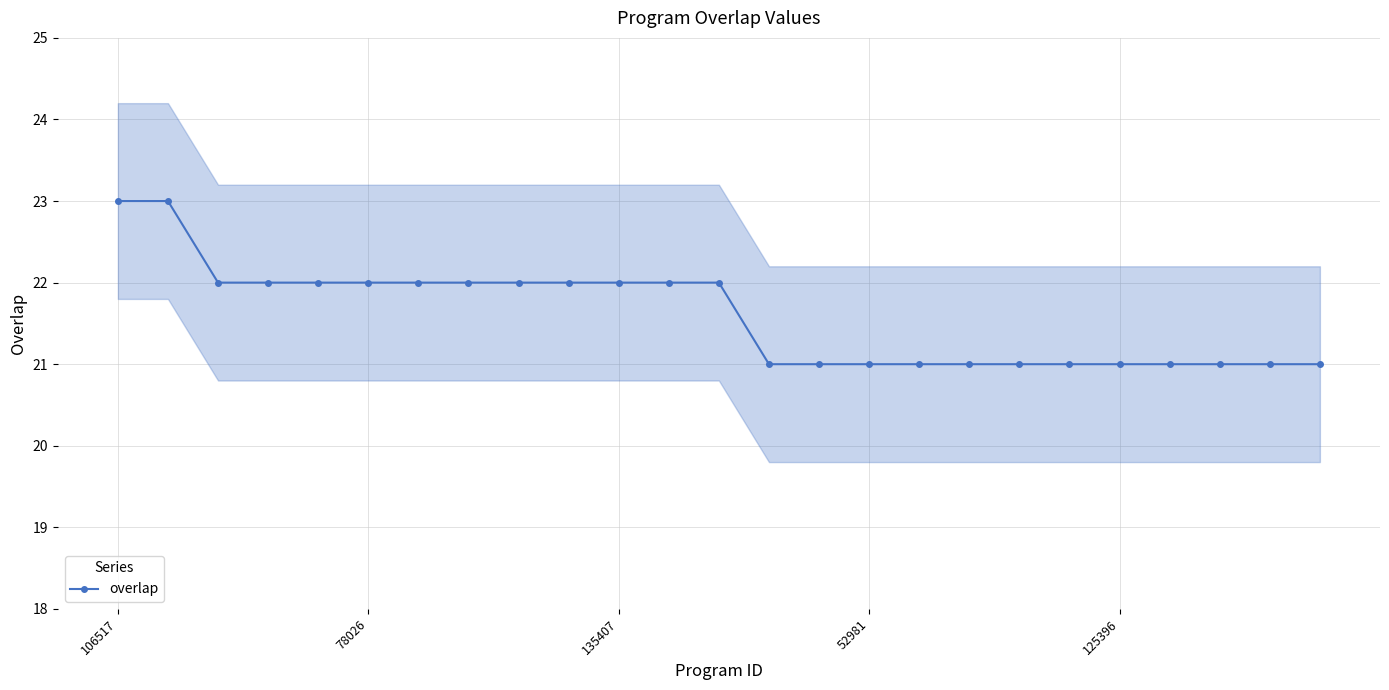

True or false: the data has more than 1 interior local peaks.

False